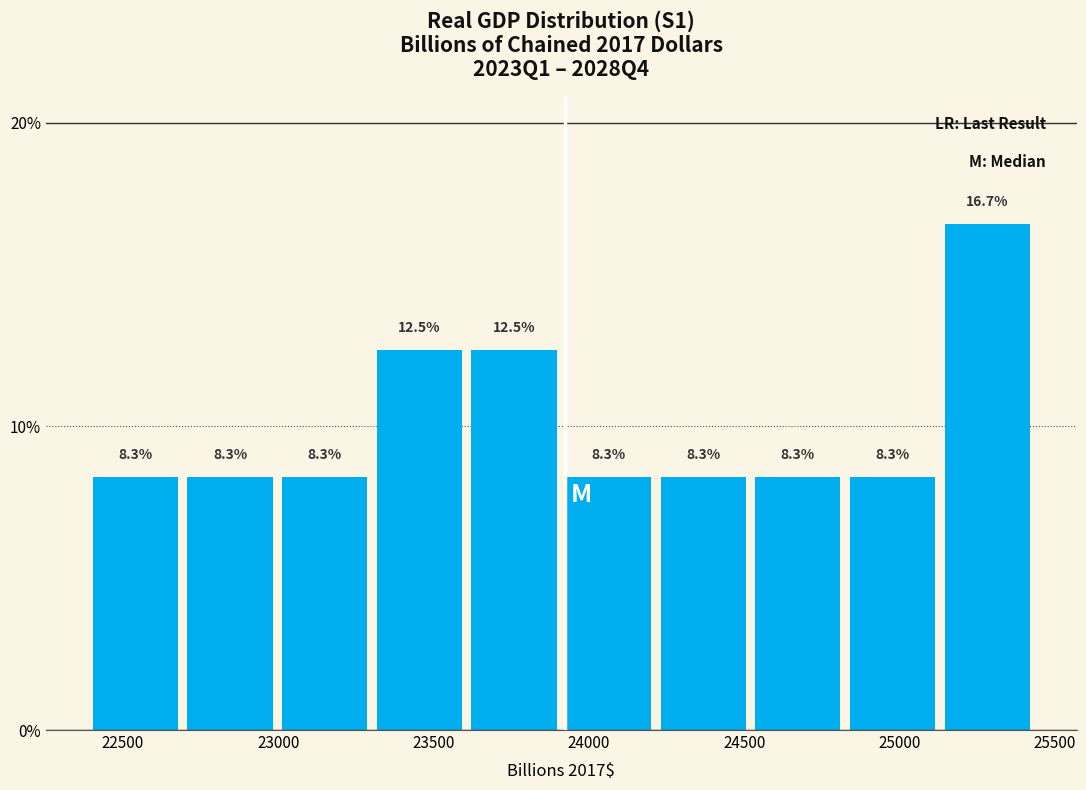

Reading left to right, transcribe this chart: for each bar, give the range it covers on the x-axis and its height. The bar edges are not printed on the chart, so give them approximately, as read against the axis.

22400 to 22700: 8.3
22700 to 23000: 8.3
23000 to 23300: 8.3
23300 to 23600: 12.5
23600 to 23950: 12.5
23950 to 24250: 8.3
24250 to 24550: 8.3
24550 to 24850: 8.3
24850 to 25150: 8.3
25150 to 25450: 16.7